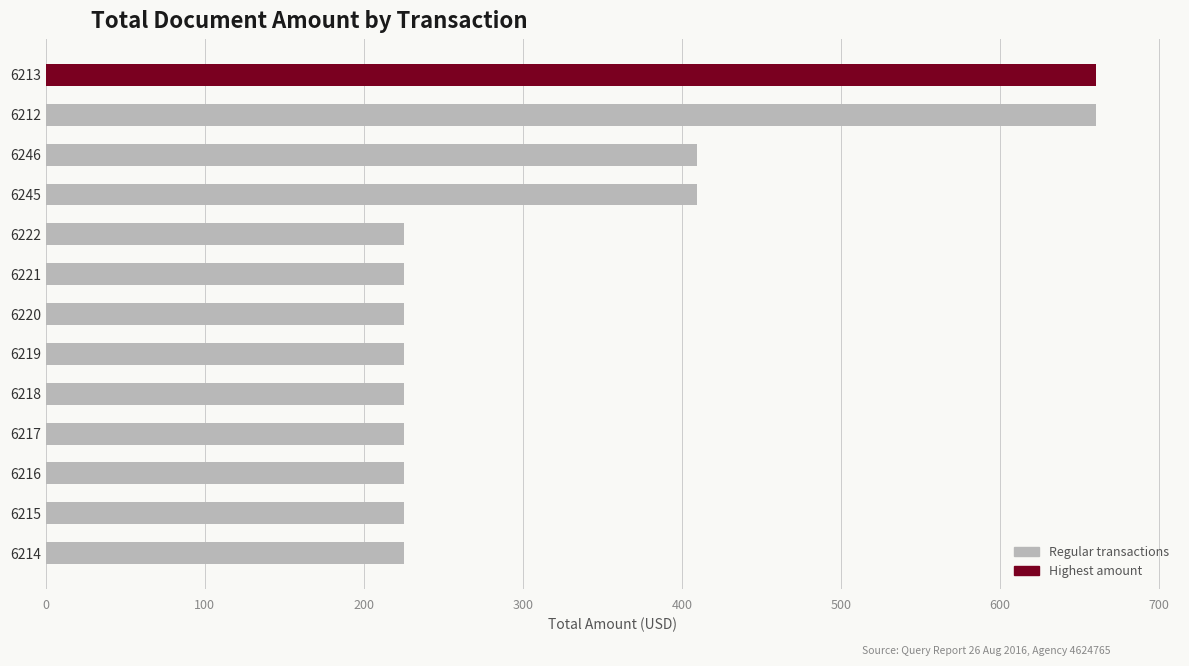

What is the difference between the maximum and minimum values?

435.3